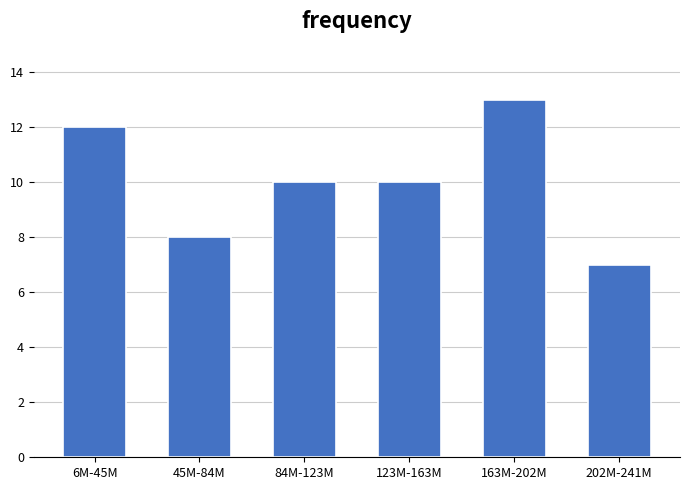

Reading left to right, transcribe all the data shown in this chart.

6M-45M=12	45M-84M=8	84M-123M=10	123M-163M=10	163M-202M=13	202M-241M=7